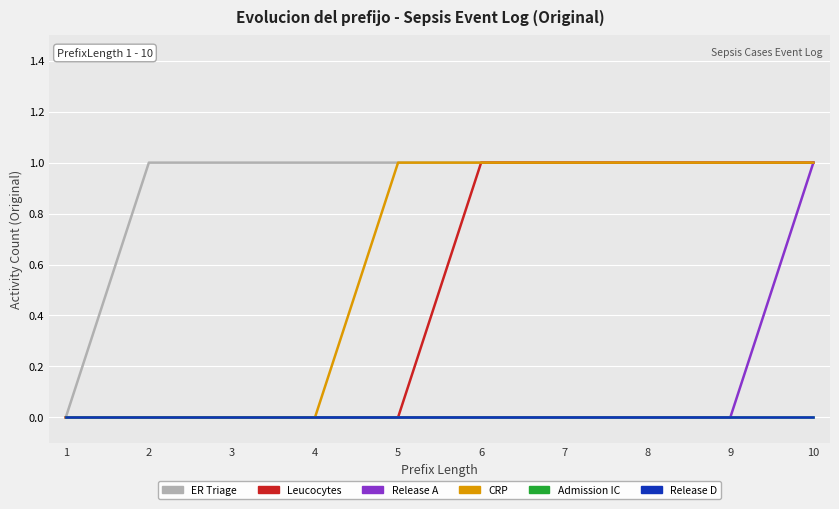

Does the chart have visible grid lines?

Yes